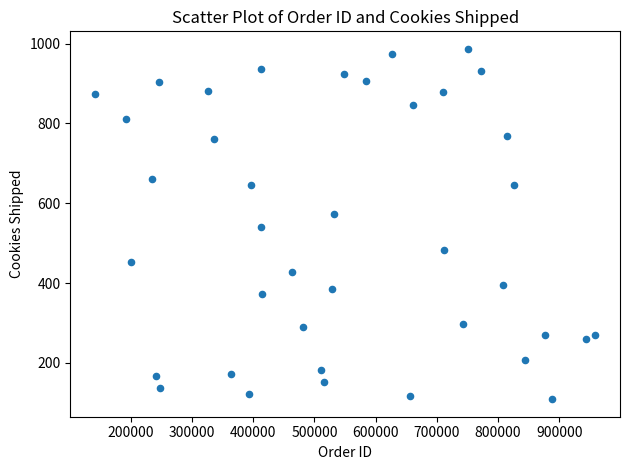

What is the range of X values (max minus min)?

816471